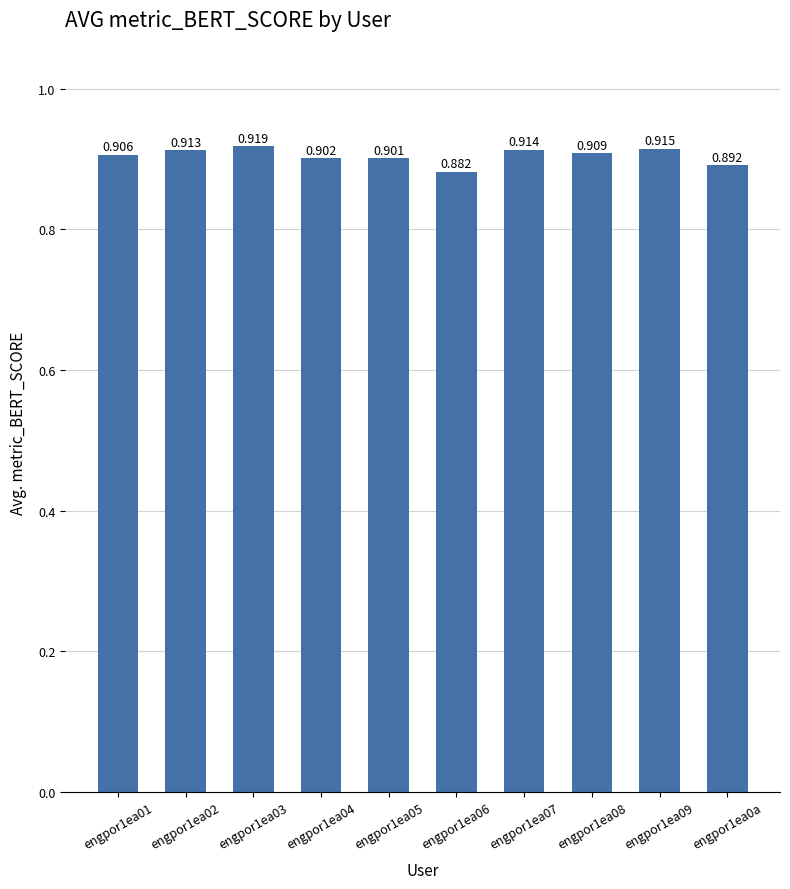

List the labels in order of value, largest first.

engpor1ea03, engpor1ea09, engpor1ea07, engpor1ea02, engpor1ea08, engpor1ea01, engpor1ea04, engpor1ea05, engpor1ea0a, engpor1ea06